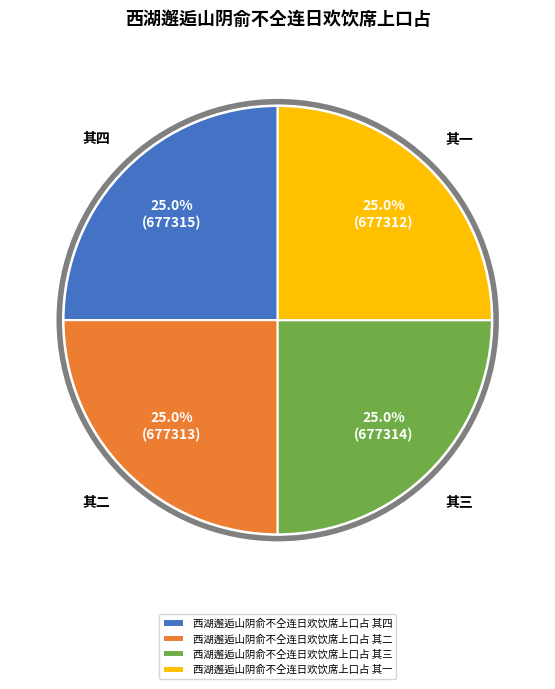

What is the total percentage of 西湖邂逅山阴俞不仝连日欢饮席上口占 其二 and 西湖邂逅山阴俞不仝连日欢饮席上口占 其三?

50.0%